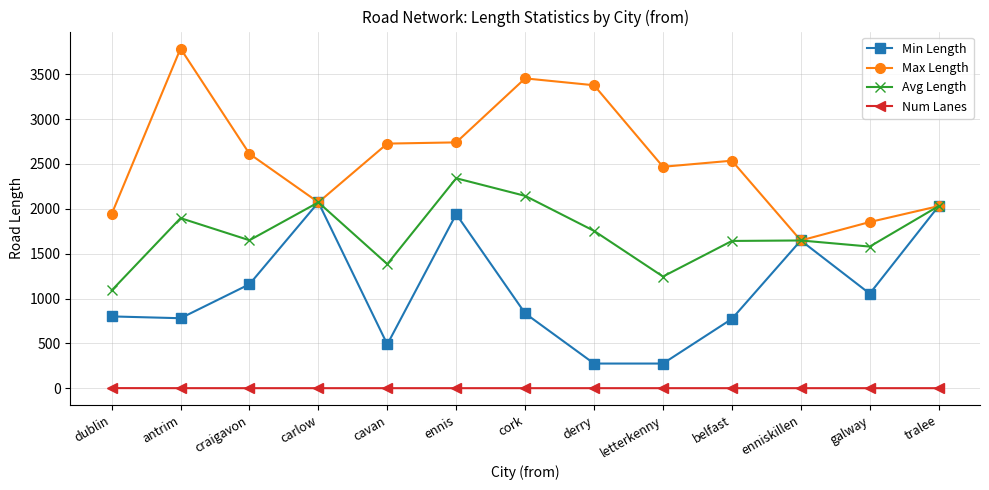

What is the approximate value of Avg Length at craigavon?

1649.6